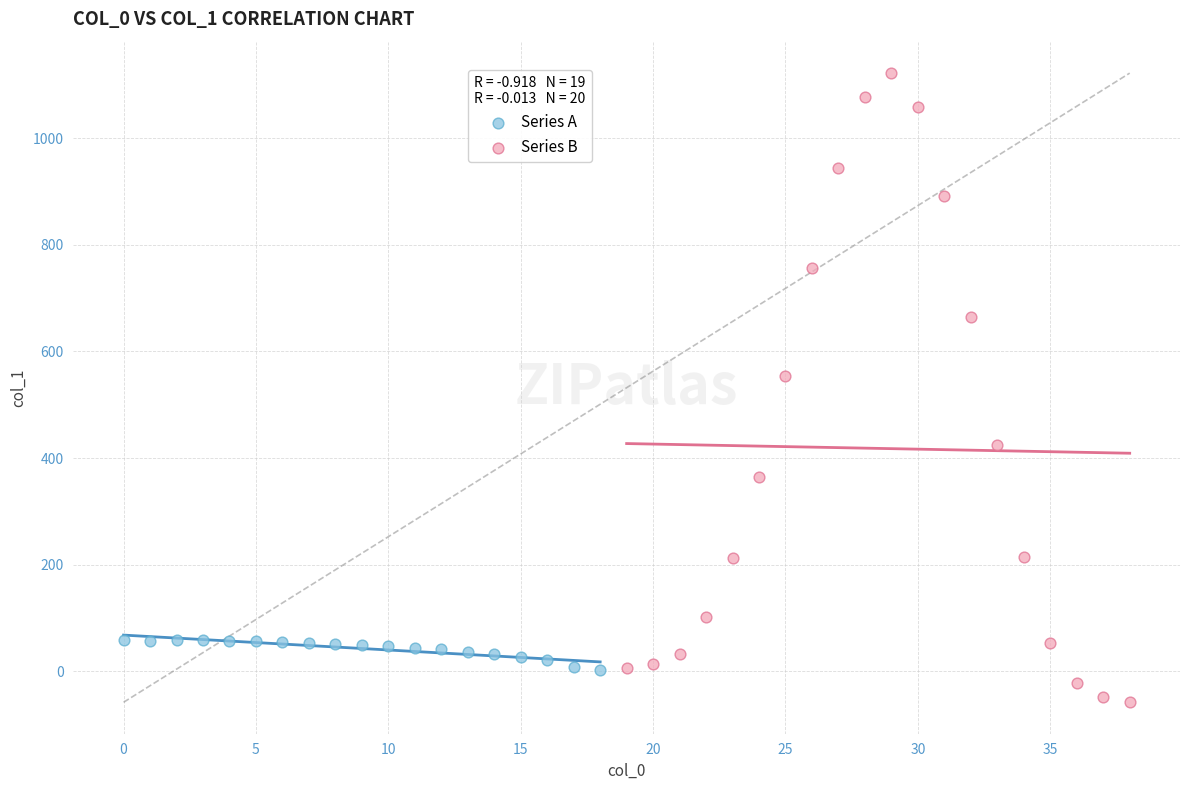

Which series has the largest Y range (max minus min)?

Series B